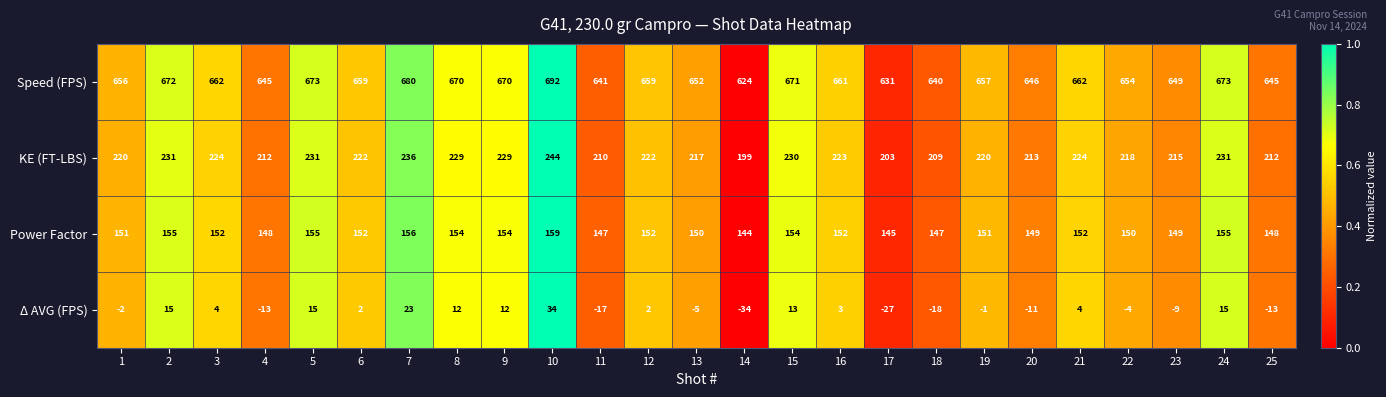

Which label corresponds to the largest value in the chart?

10